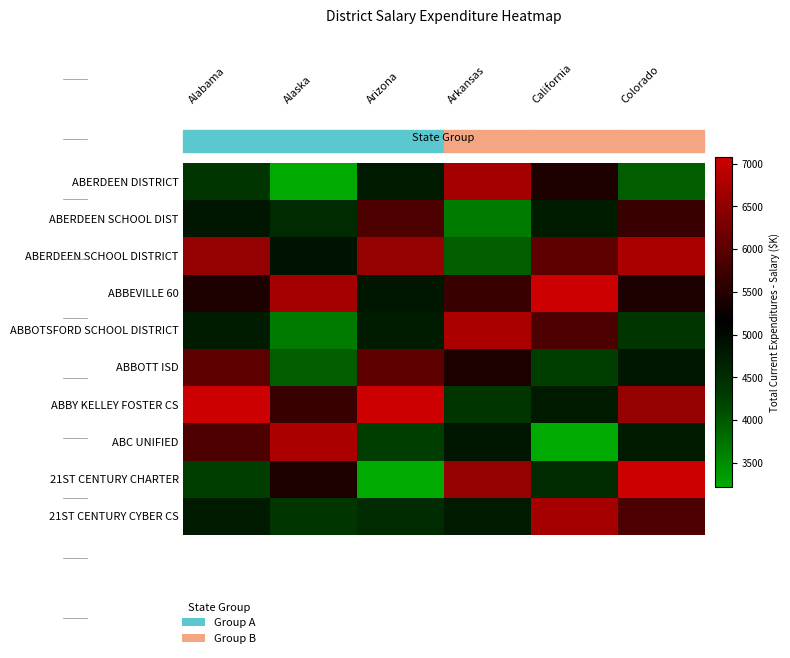

What is the spread (max minus min) of values at Colorado?

3141